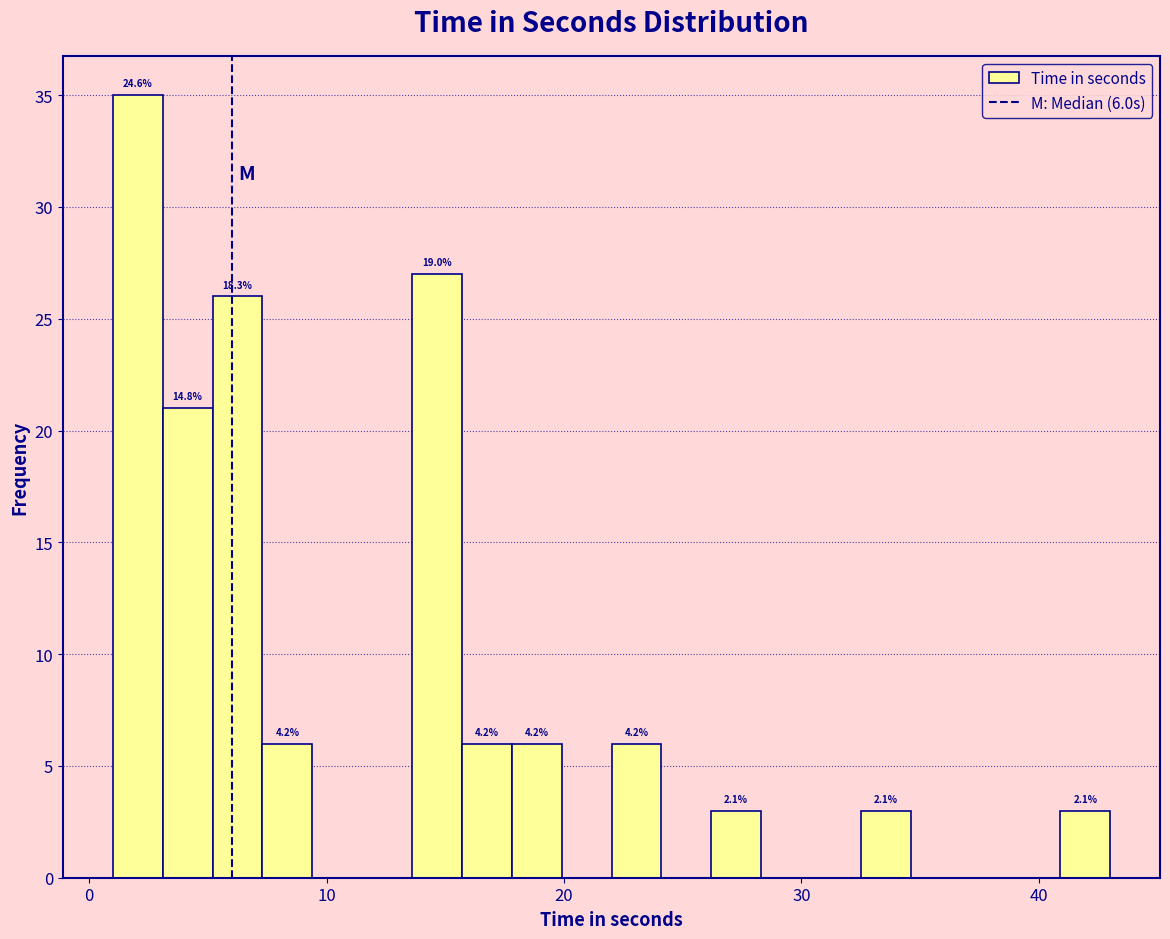

Read against the x-axis, roughly where is the centre of the tallest bar?

2